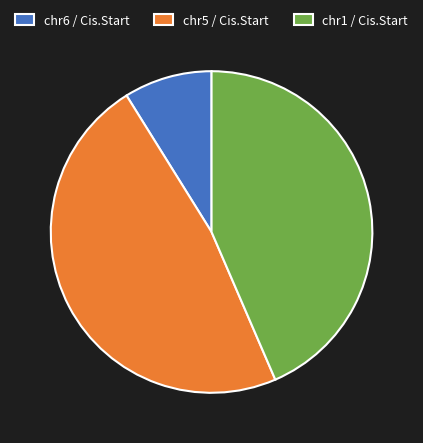

Which category has the biggest portion of the pie?

chr5 / Cis.Start